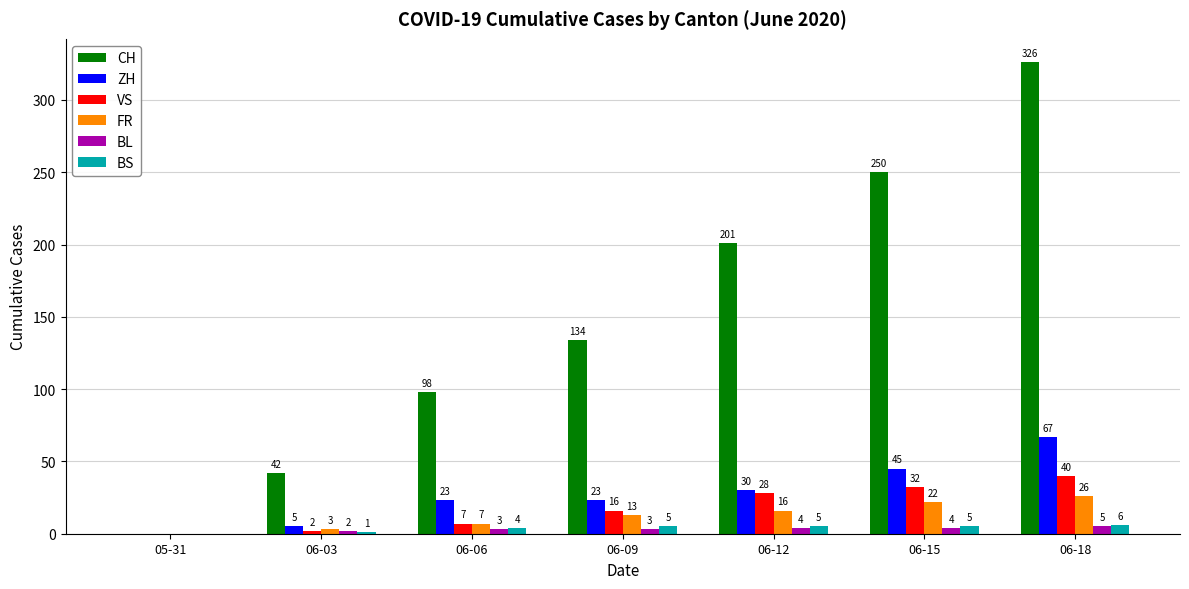

What is the sum of the BL values at 06-18 and 06-03?

7